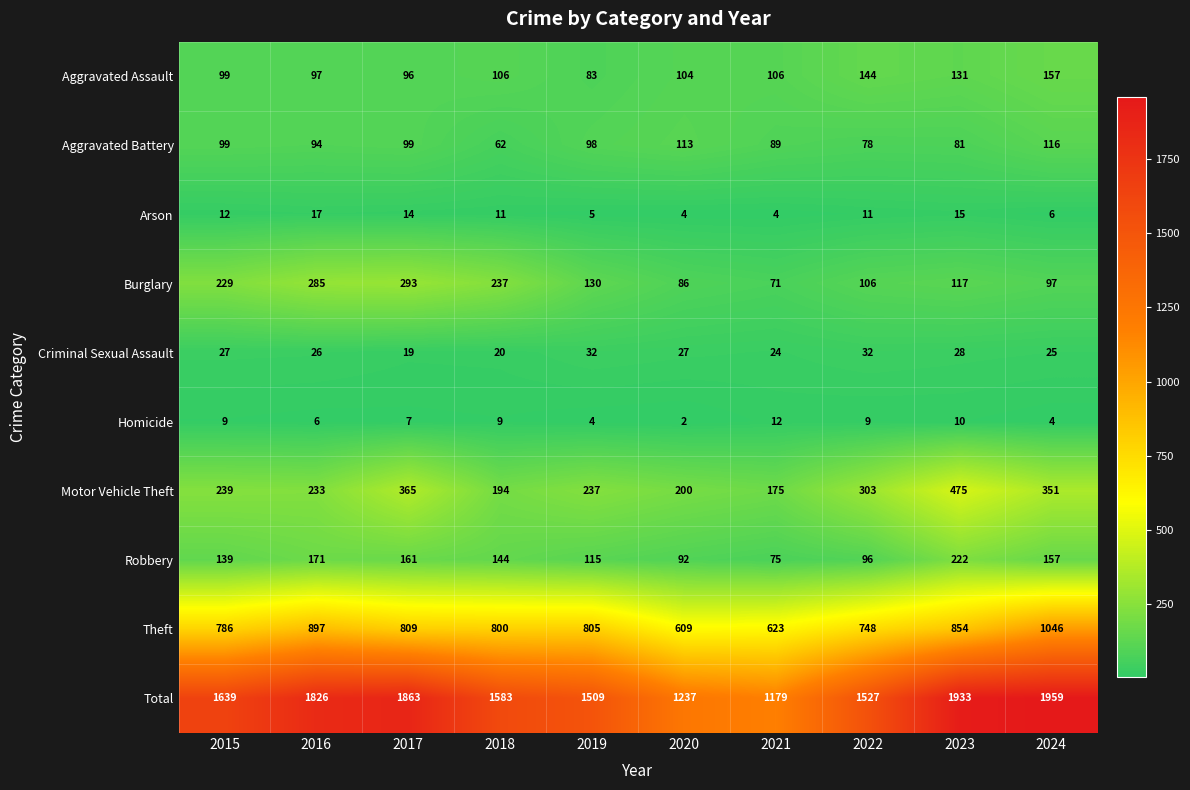

How many data points does each series have?

10